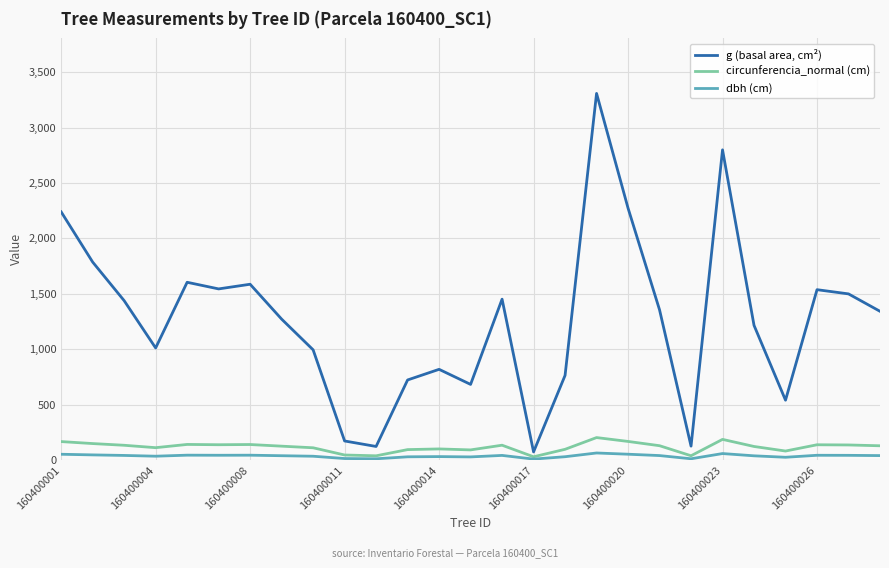

What is the highest value of the g (basal area, cm²) series?

3308.1